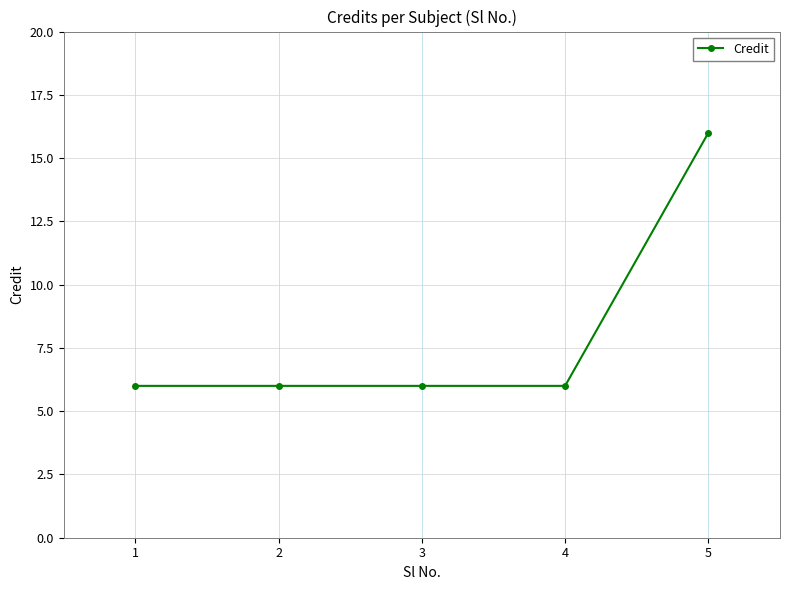

What is the approximate value at 1?

6